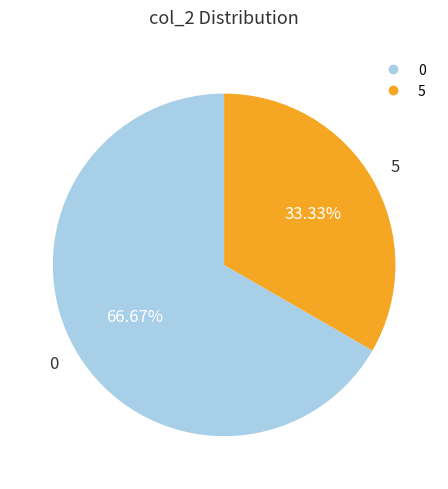

The 5 slice represents 33% of the pie. True or false?

True